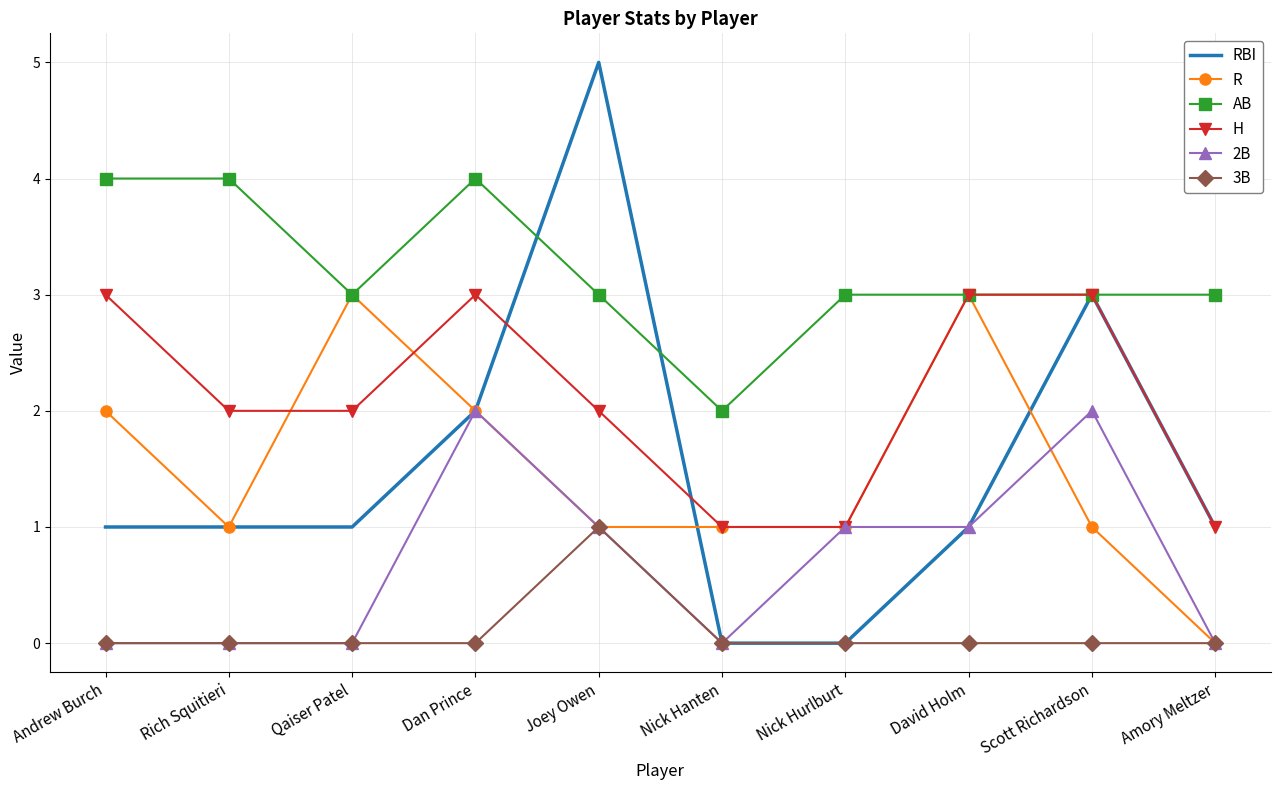

What is the spread (max minus min) of values at Dan Prince?

4